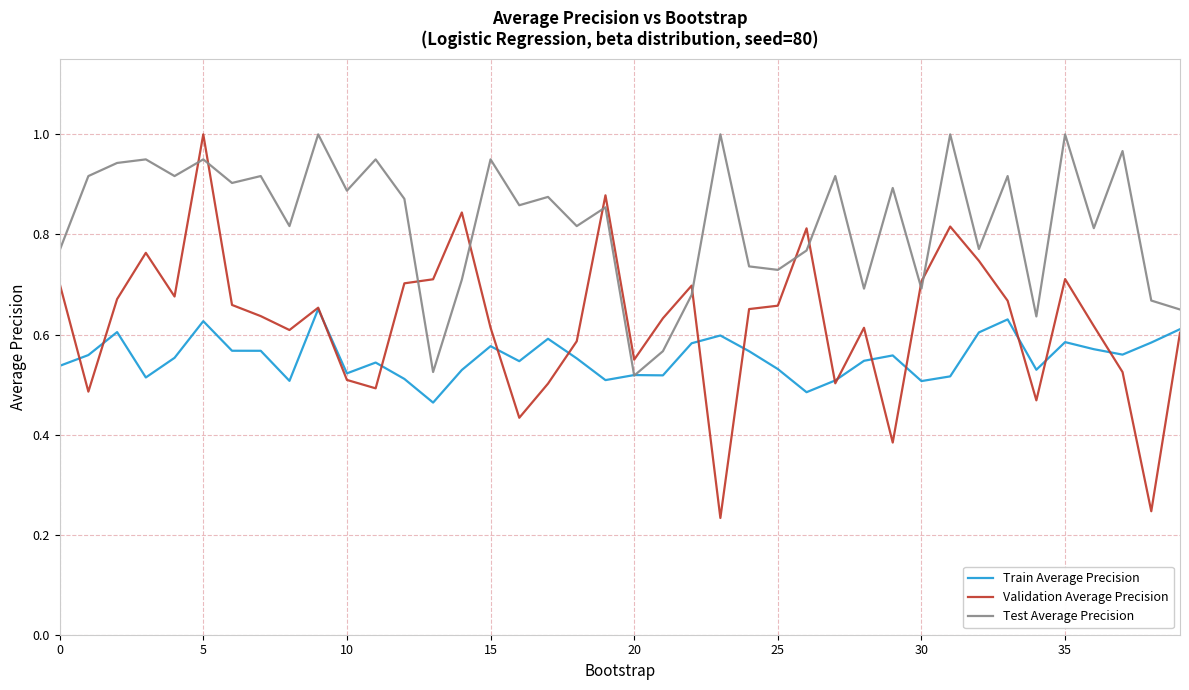

Does the chart have visible grid lines?

Yes